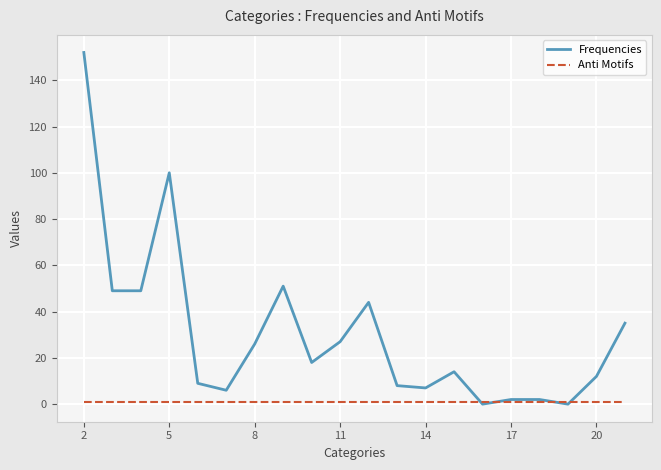

Which series has the largest total across all categories?

Frequencies